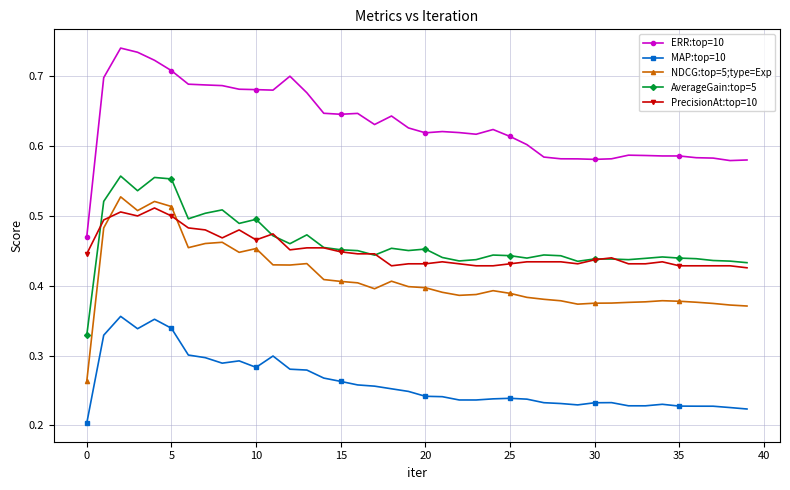

How many PrecisionAt:top=10 values are between 0 and 1?

40